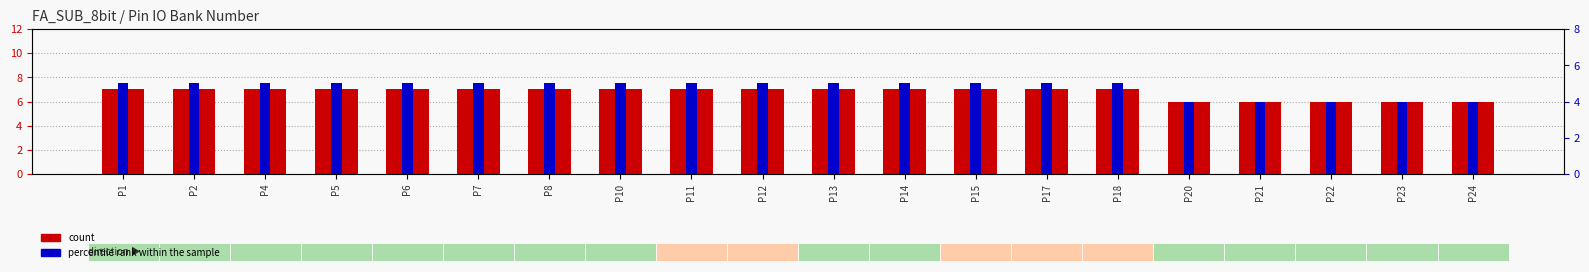

Which has a higher value, P5 or P15?

P5